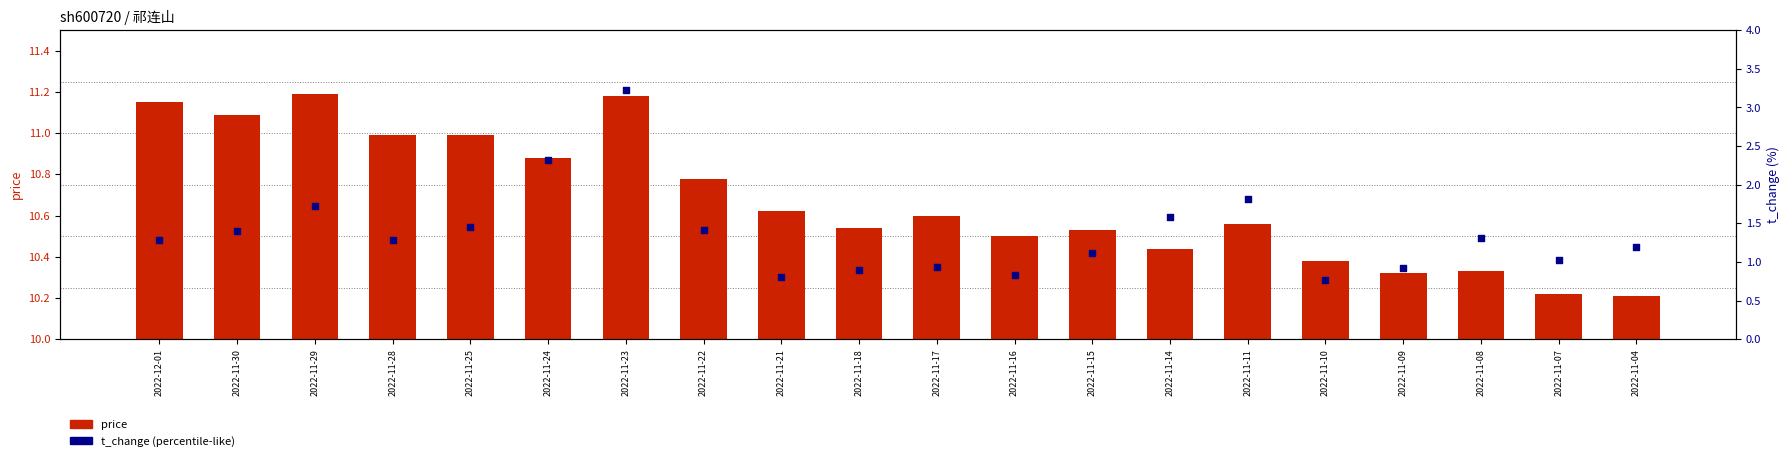

Is the value of t_change at 2022-11-04 greater than the value of price at 2022-11-23?

No